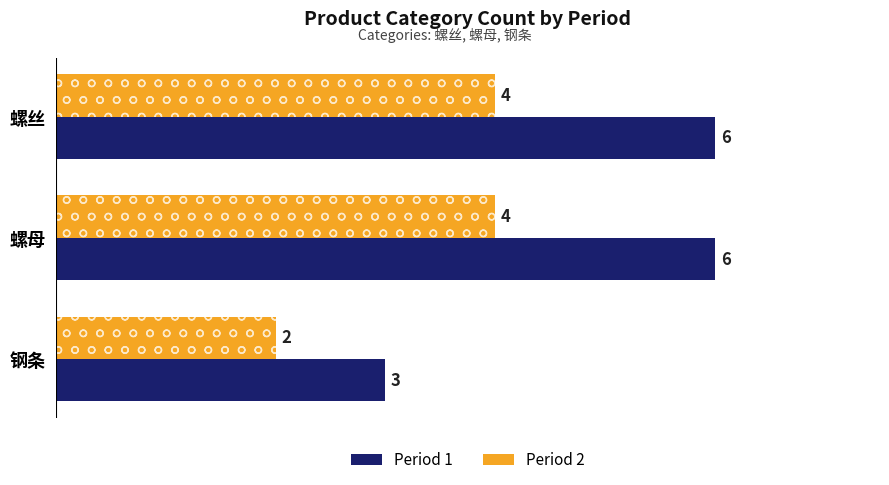

What is the greatest value displayed?

6